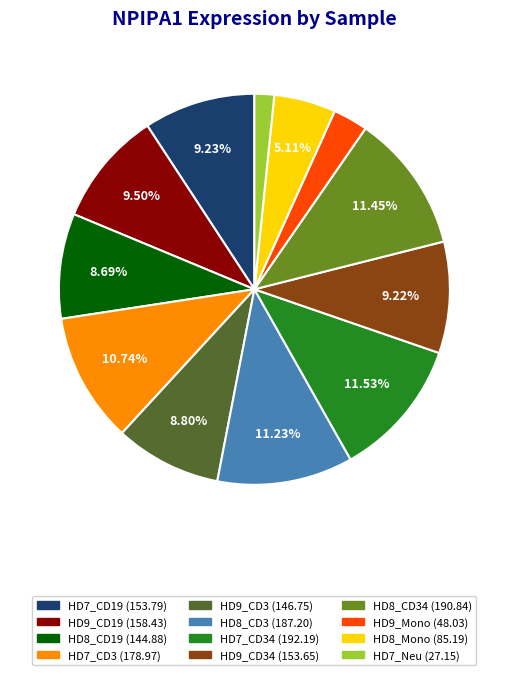

Is there a majority slice in this chart?

No